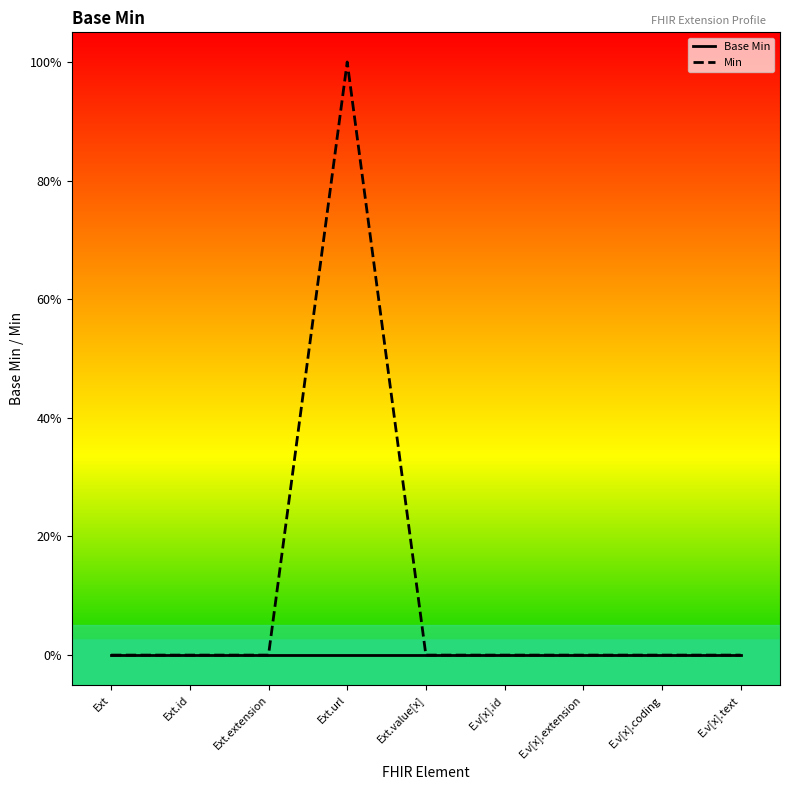

What position from the right is Ext.url?

6